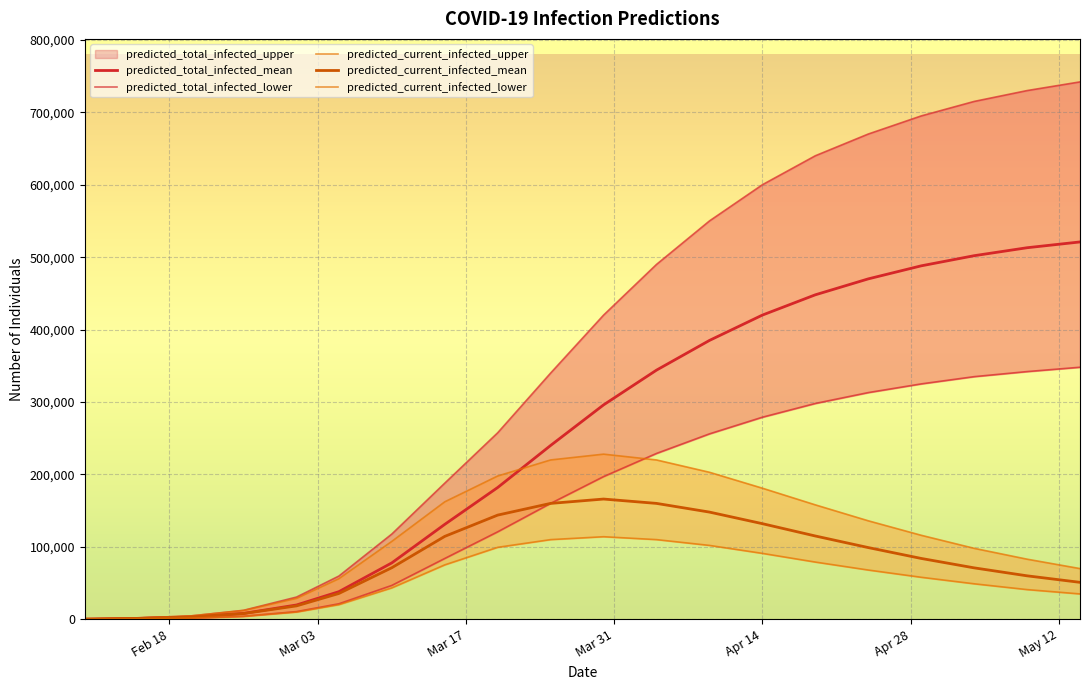

What is the total value across all series at Apr 14?

1703000